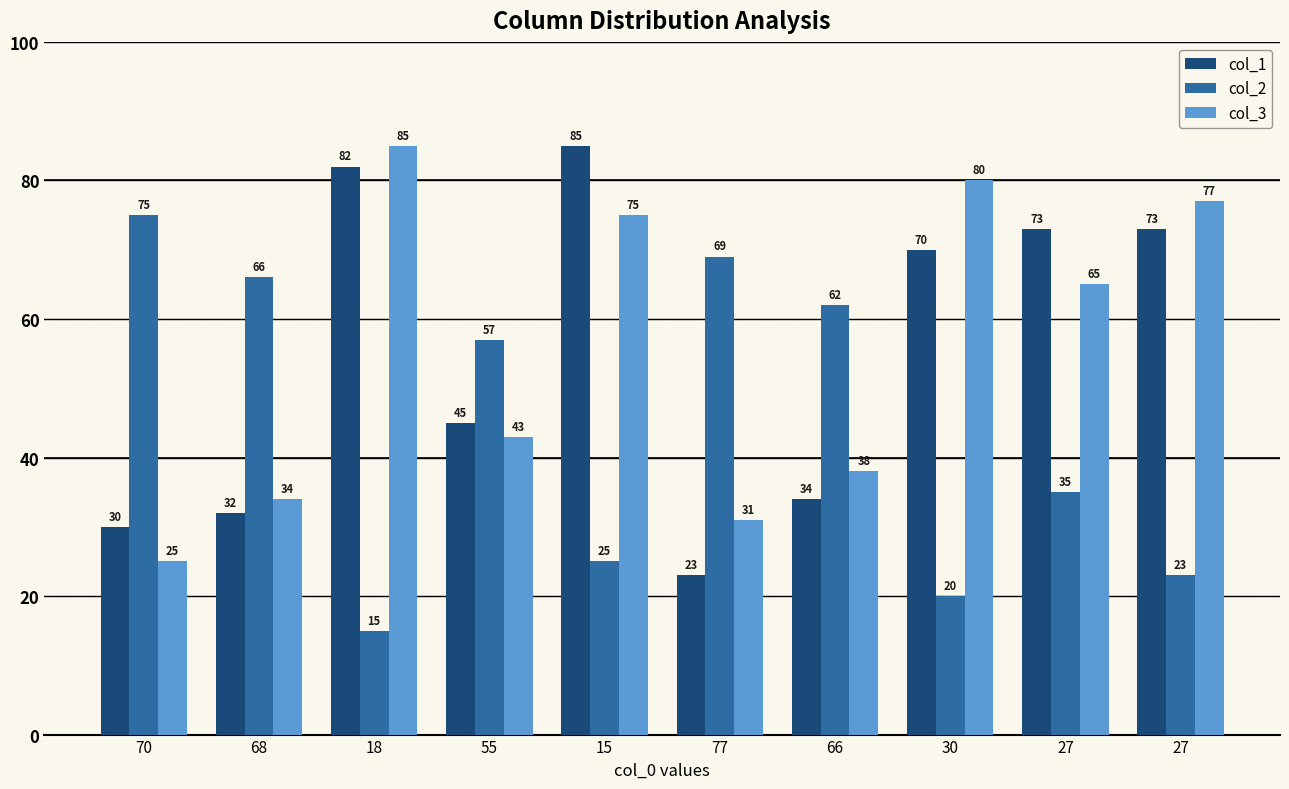

Which series has the largest total across all categories?

col_3